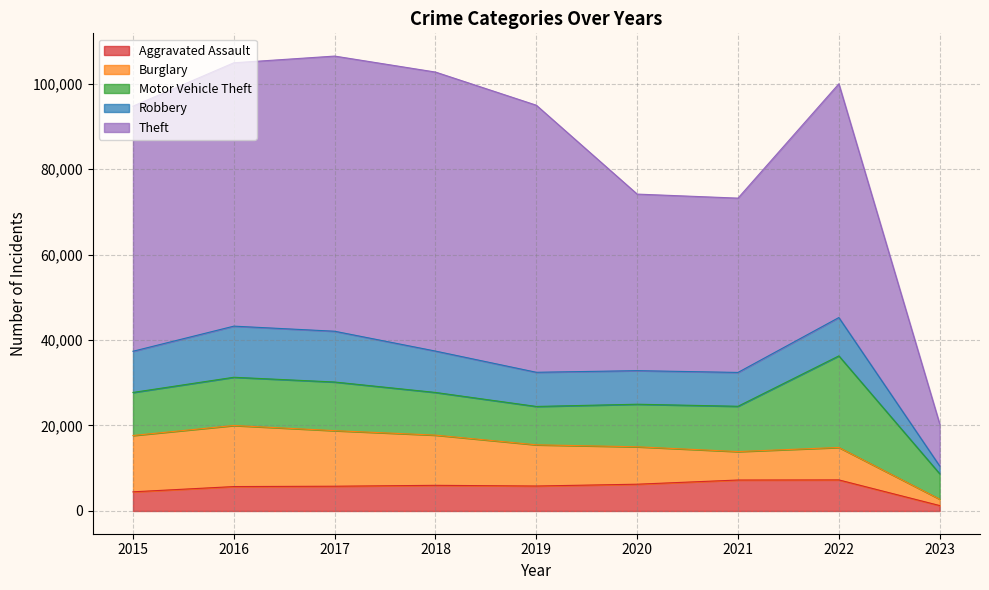

True or false: Aggravated Assault has a value of 6263 at 2020.

True